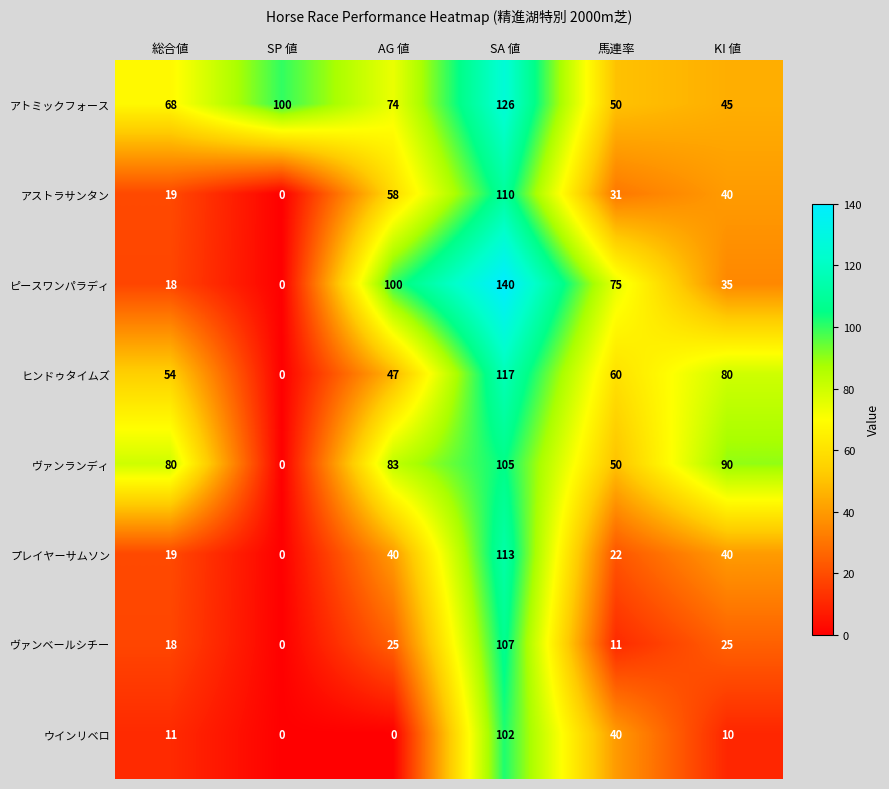

What is the highest value of the プレイヤーサムソン series?

113